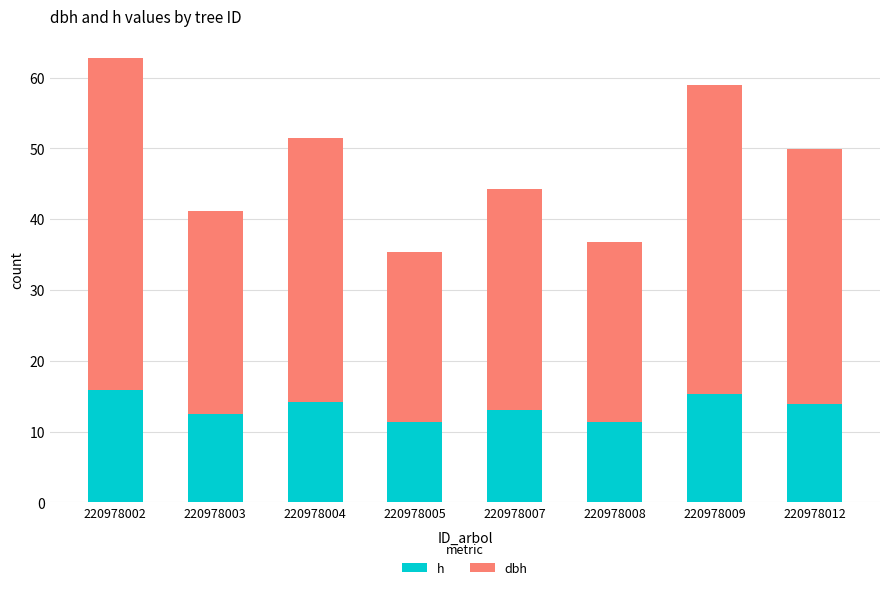

Read the h value at 220978004.

14.1